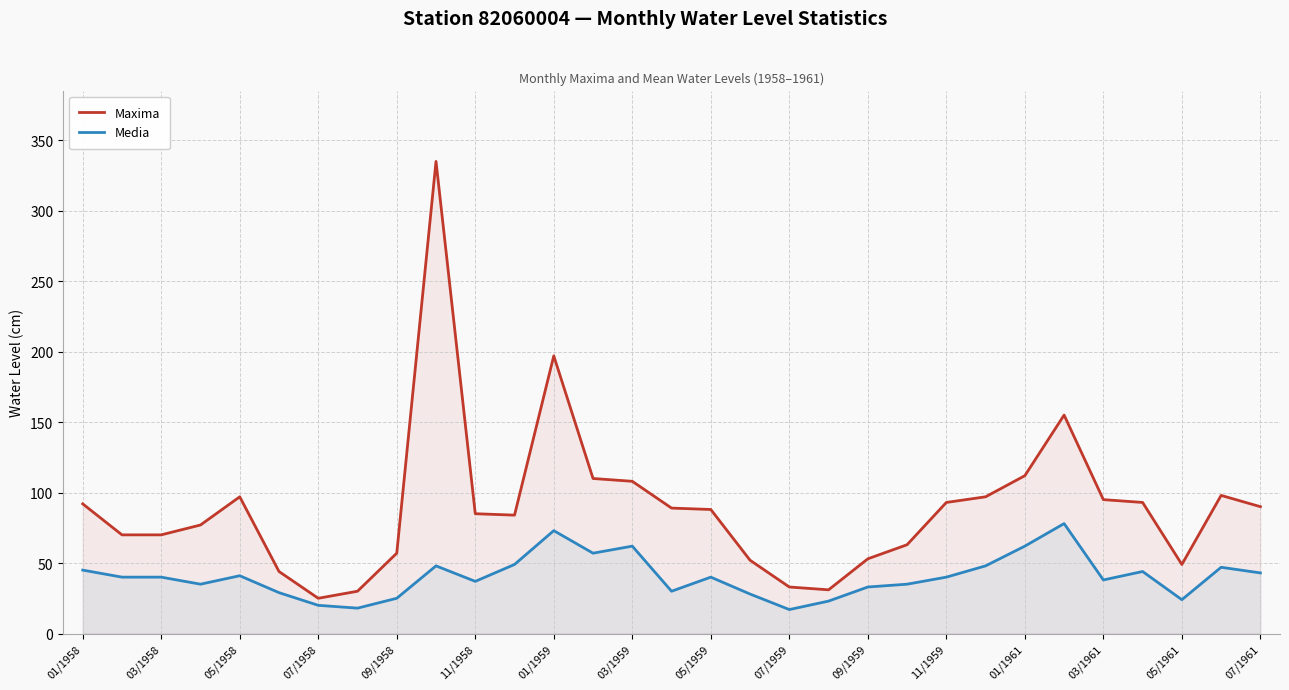

True or false: Maxima has more than 1 interior local peaks.

True